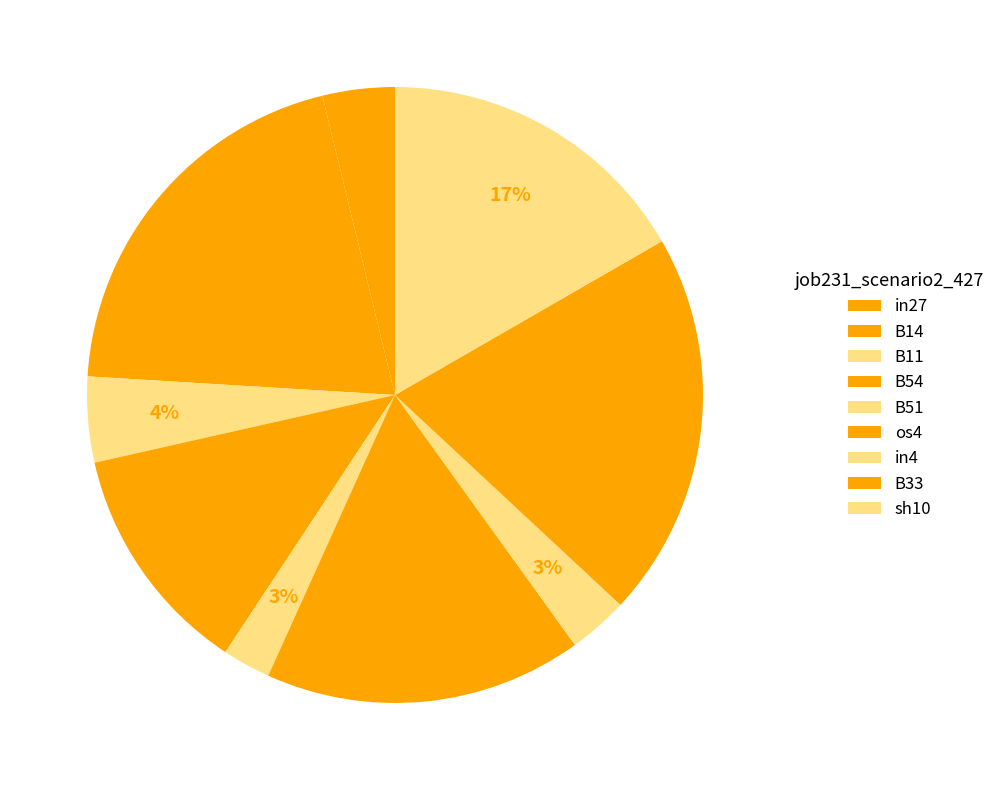

Is there a majority slice in this chart?

No